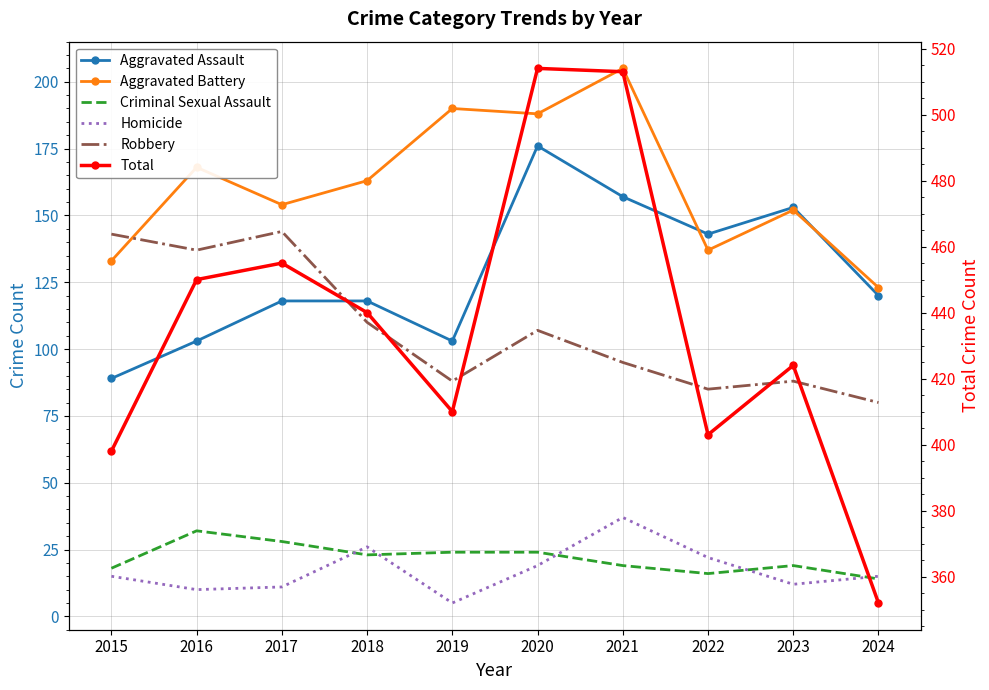

What is the difference between the second highest and second lowest values in the Total series?

115